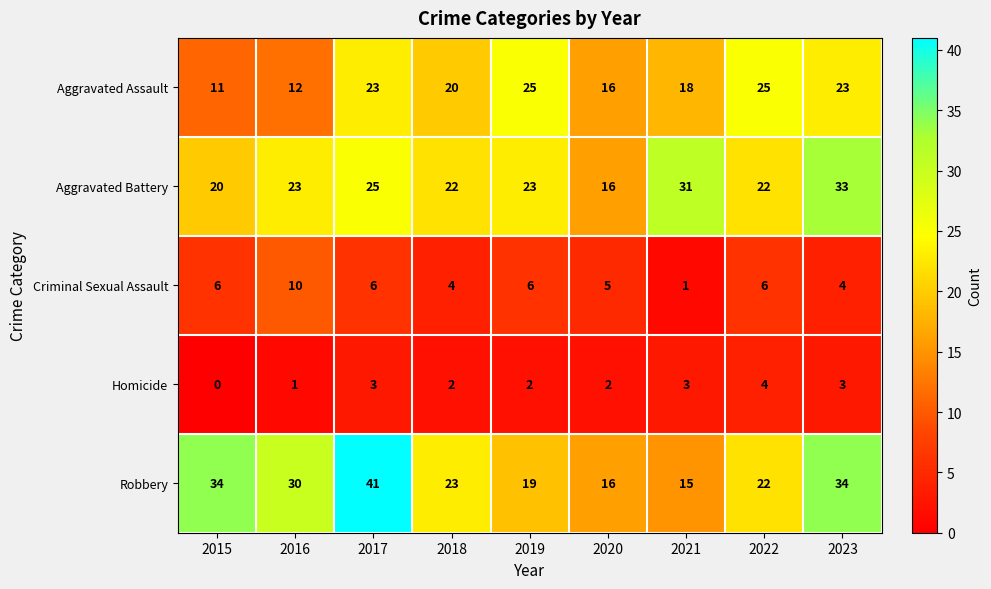

What is the highest value of the Robbery series?

41